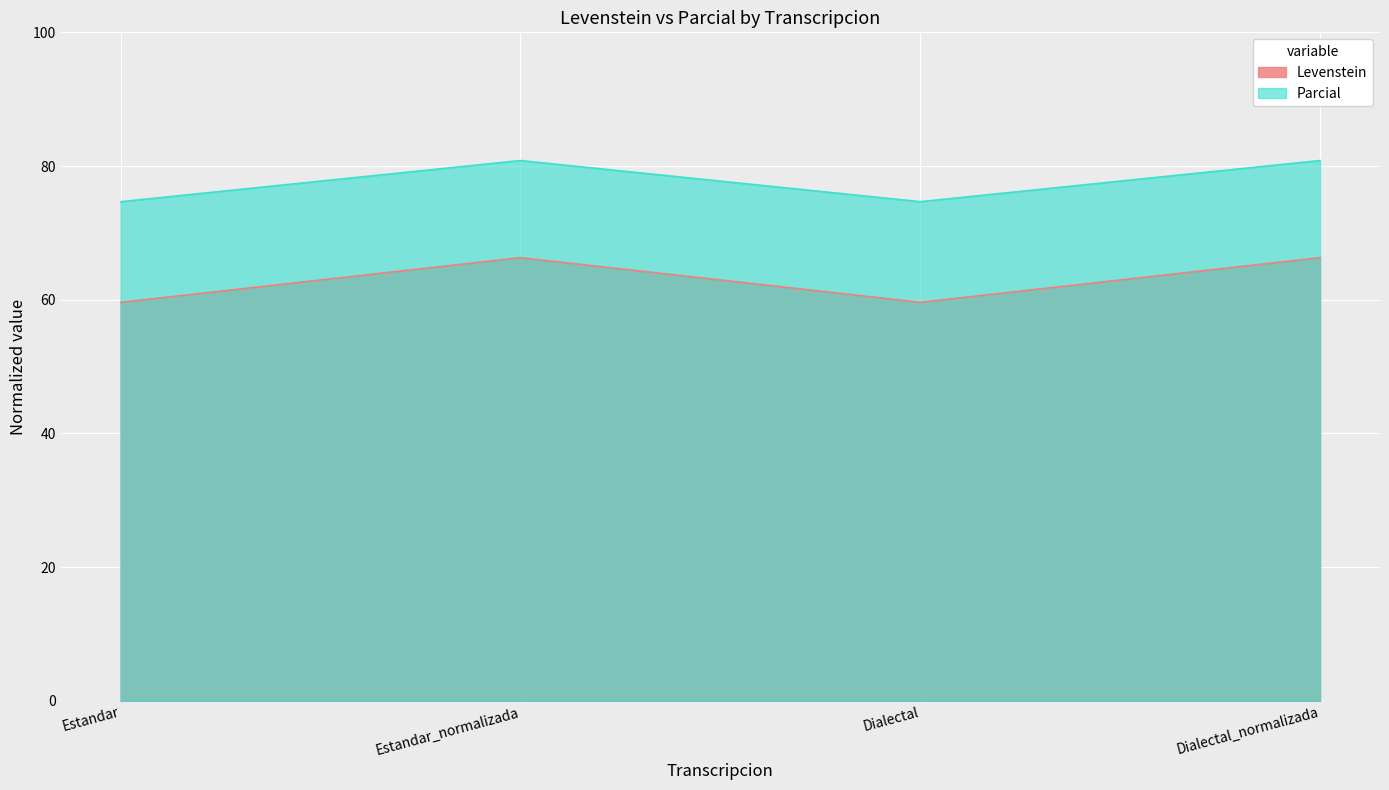

What is the average value of the Parcial series?

77.7